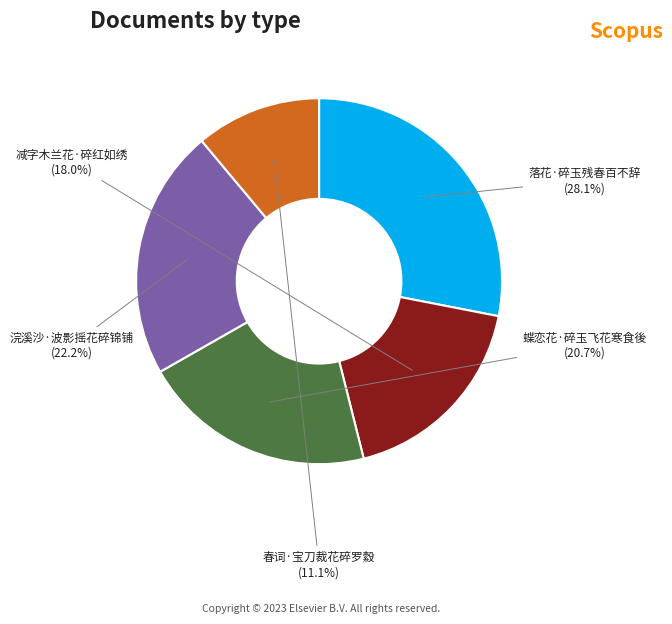

Is it true that 减字木兰花·碎红如绣 is 26% of the pie?

False